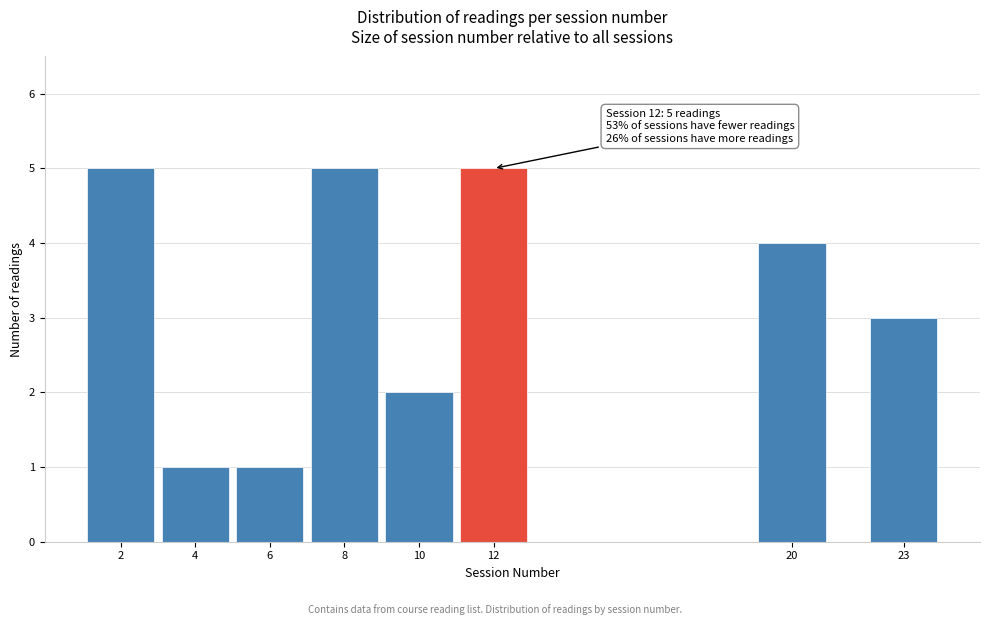

Reading right to left, extract all data points from this chart.

23=3	20=4	12=5	10=2	8=5	6=1	4=1	2=5